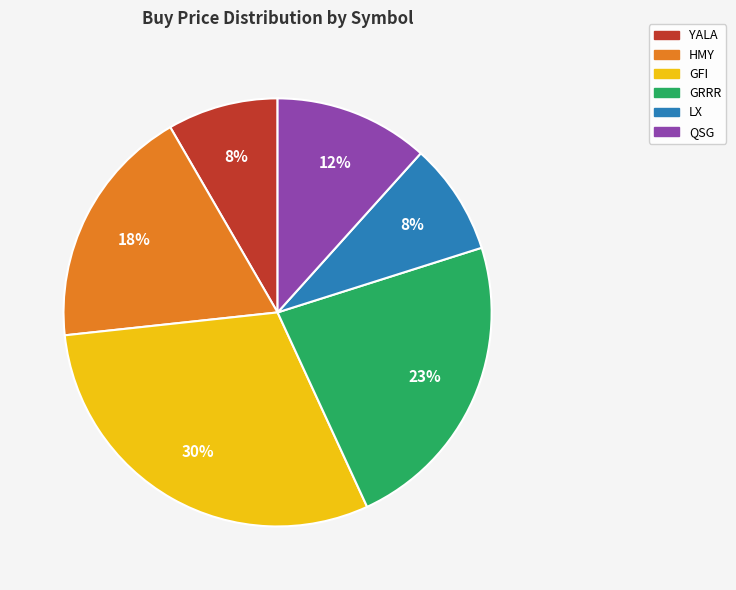

Which category has the biggest portion of the pie?

GFI